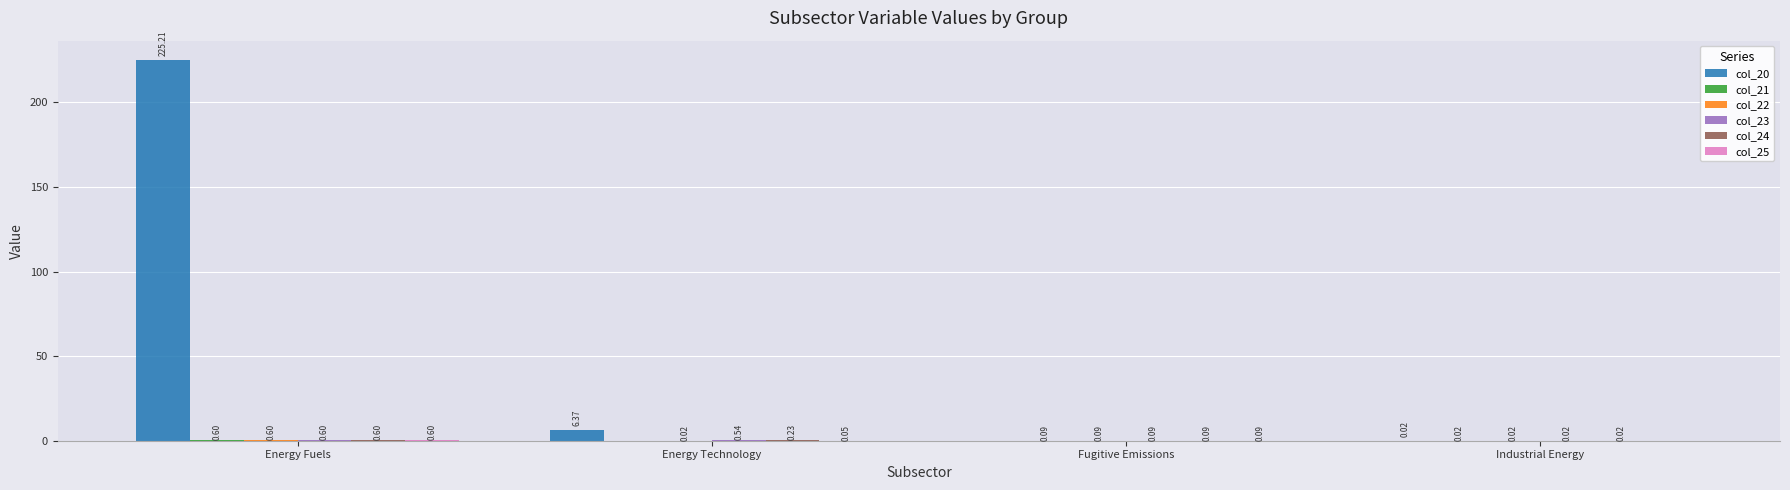

Which category has the highest value in the col_20 series?

Energy Fuels